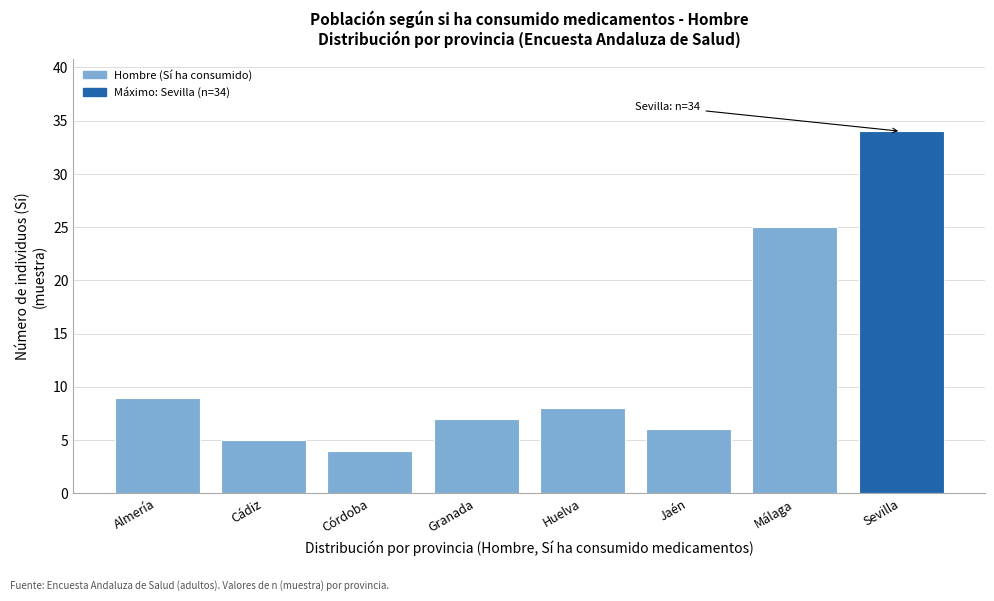

Reading left to right, what are all the values shown in this chart?

9	5	4	7	8	6	25	34